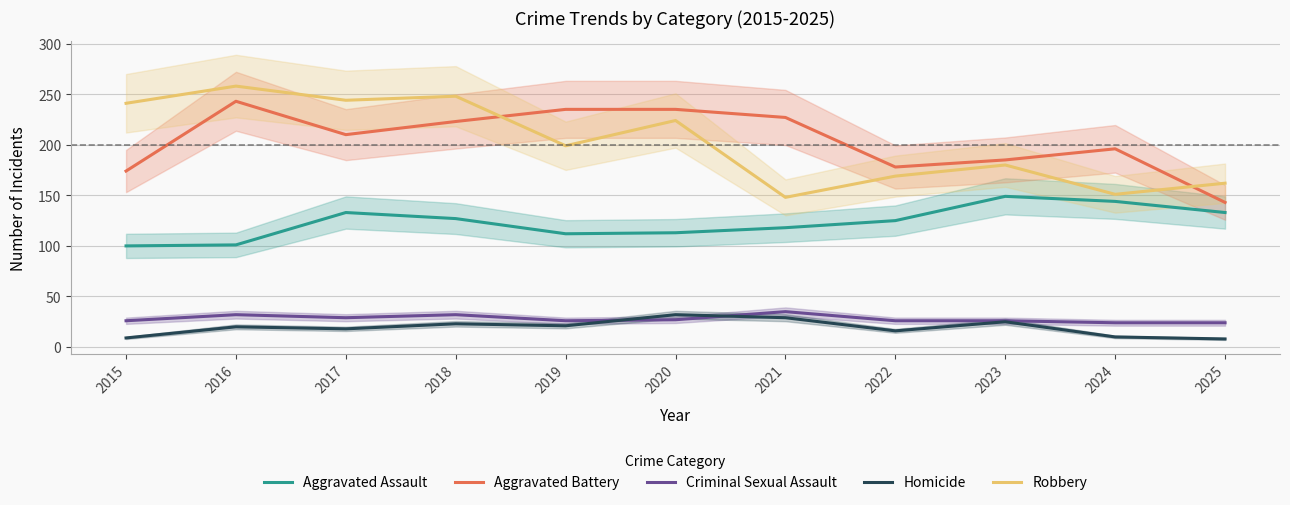

What is the sum of all Aggravated Battery values?

2249